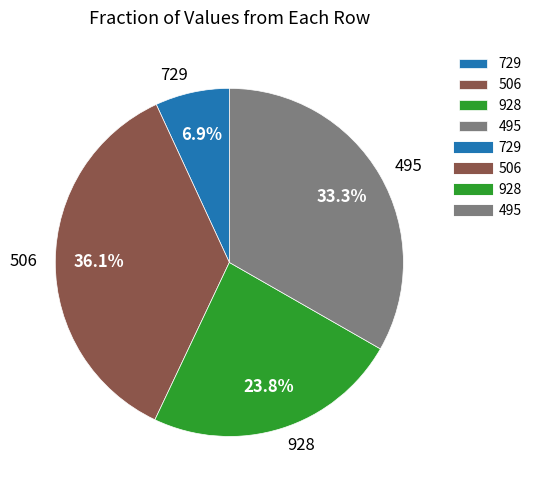

Does any single category account for the majority?

No